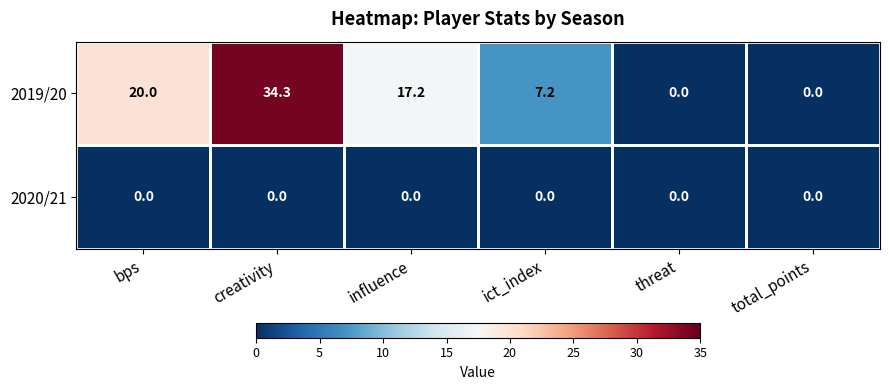

The 2019/20 series shows 2.3 at ict_index. True or false?

False